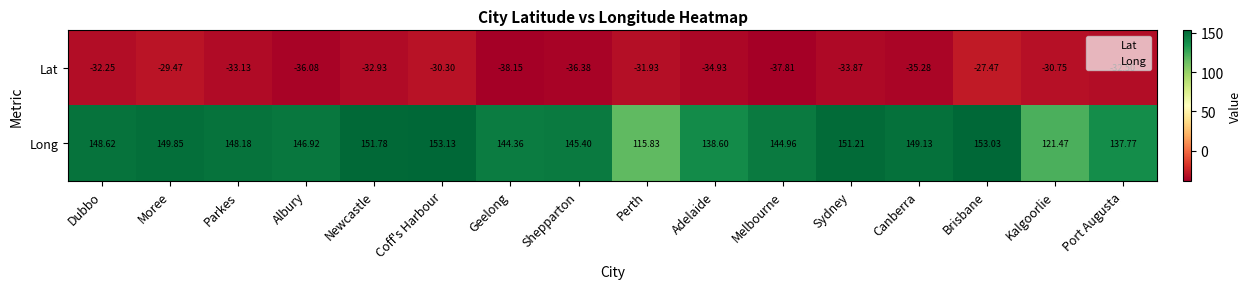

Rank the series by their average value, from highest to lowest.

Long, Lat